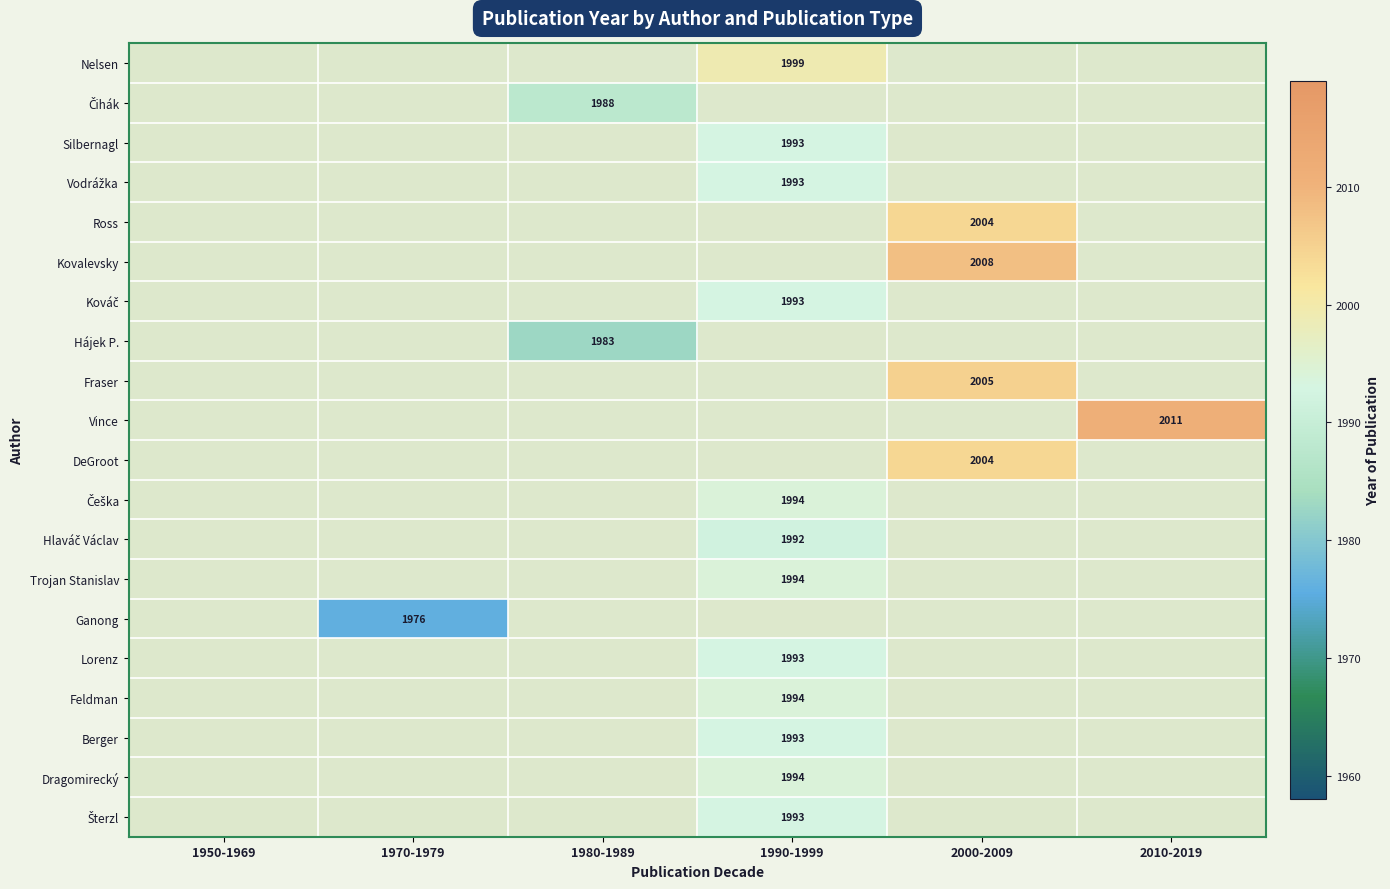

The value of Berger at 1990-1999 is 1993. True or false?

True